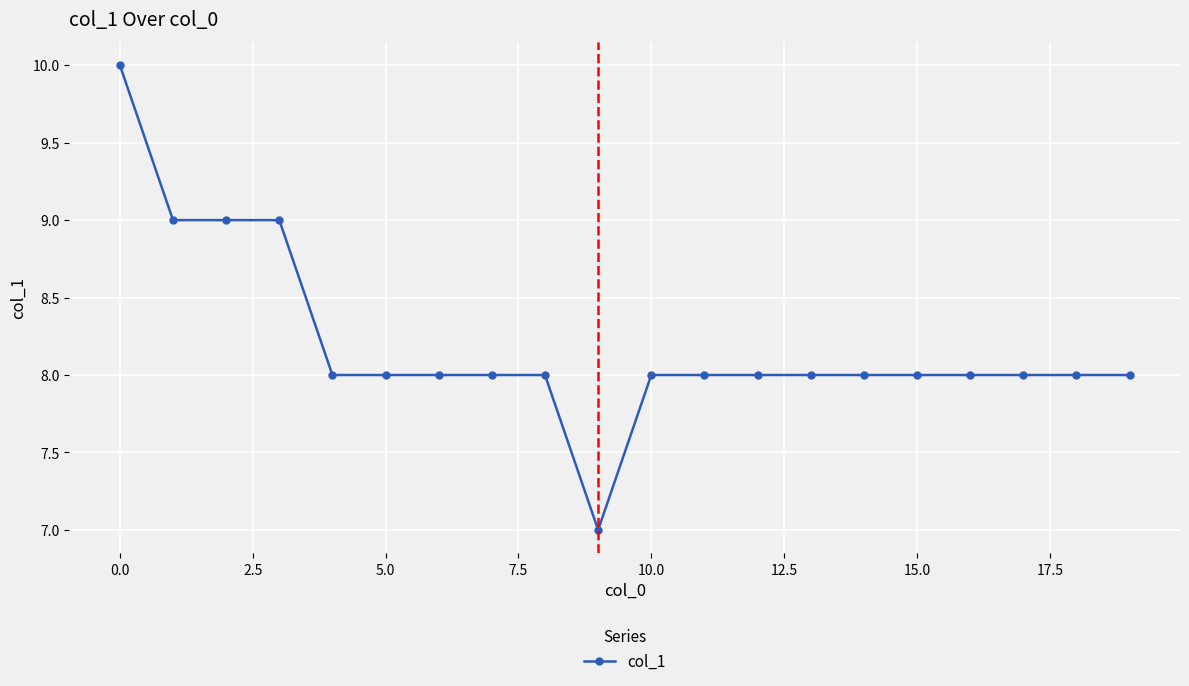

What is the smallest value displayed?

7